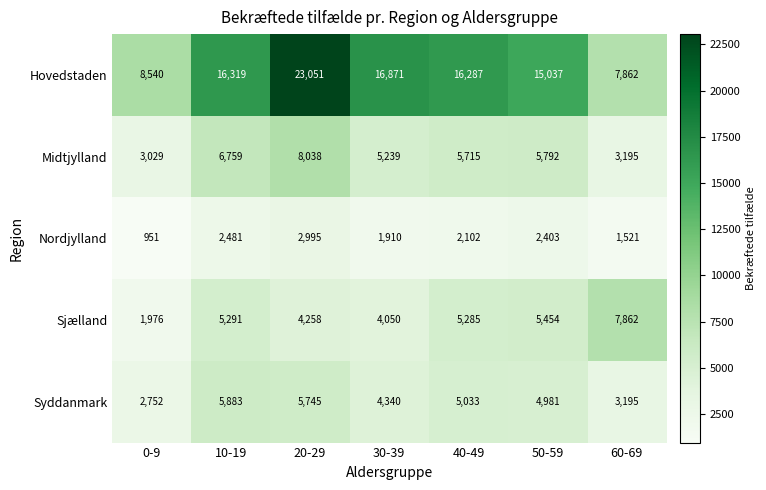

What is the difference between the highest and lowest values at 60-69?

6341